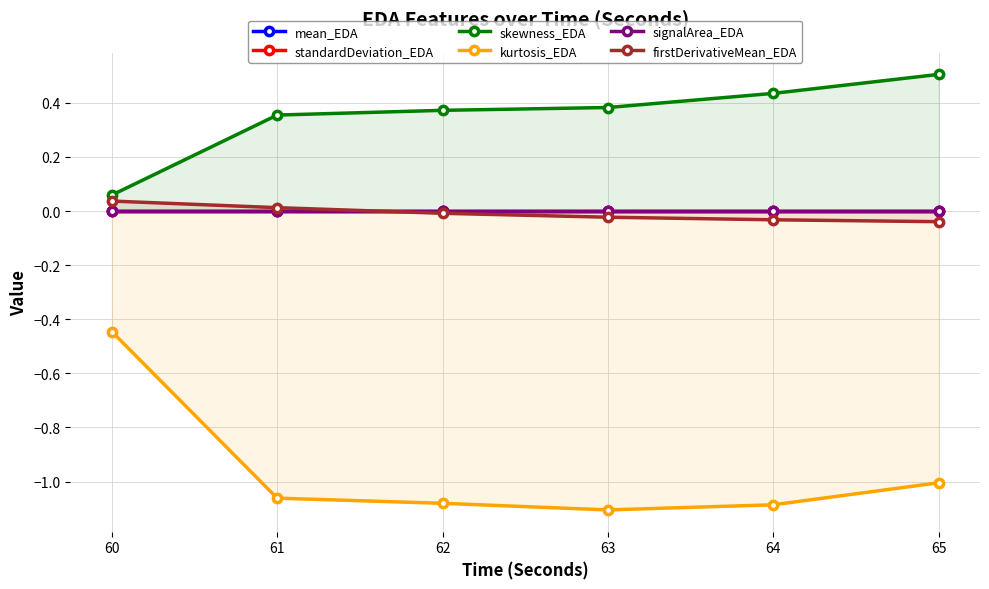

Is it true that firstDerivativeMean_EDA equals -0.0 at 64?

False